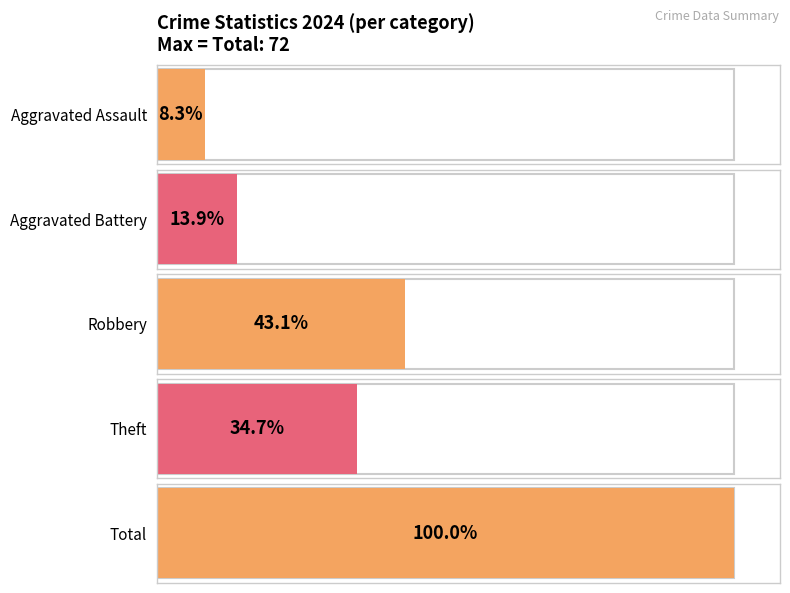

The value of Total at 2020 is 42. True or false?

False